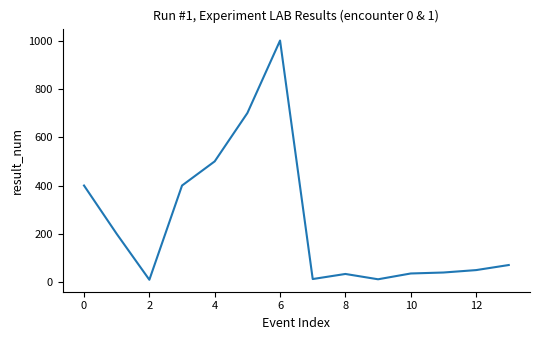

What is the sum of all values?

3466